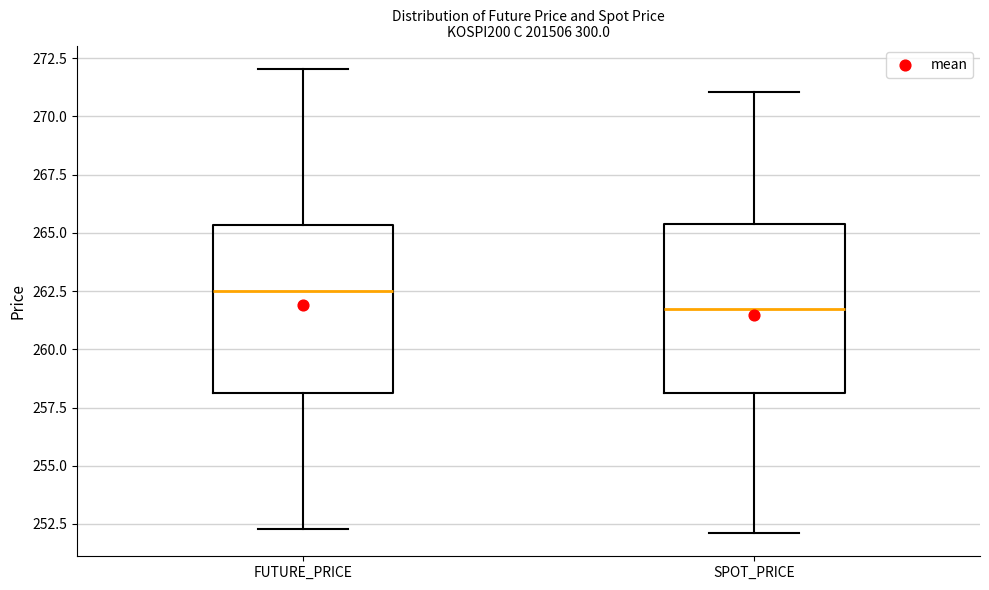

Where does the lower whisker of the box for SPOT_PRICE end on the y-axis? The values are not printed on the chart, so give them approximately, as read against the axis.

252.0